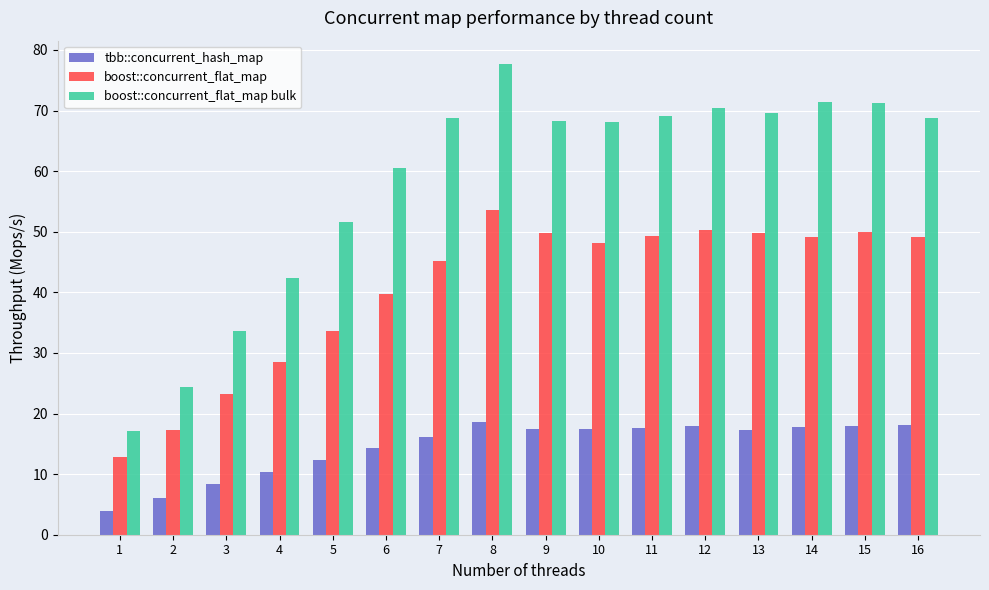

Is it true that boost::concurrent_flat_map bulk equals 10.7 at 4?

False